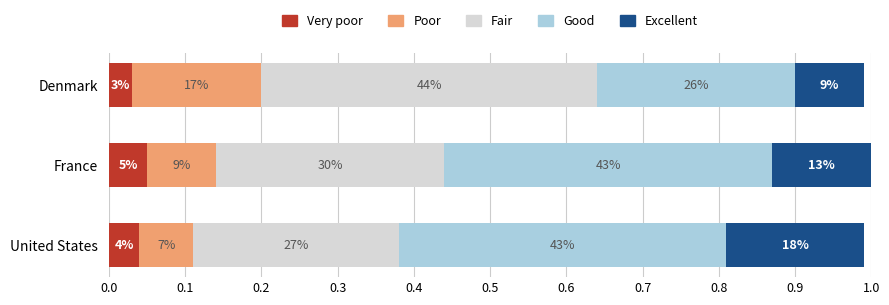

What are all the series names shown in the legend?

Very poor, Poor, Fair, Good, Excellent